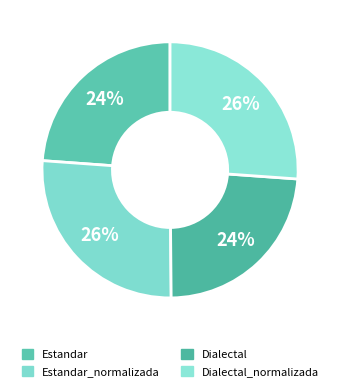

How many slices are in this pie chart?

4